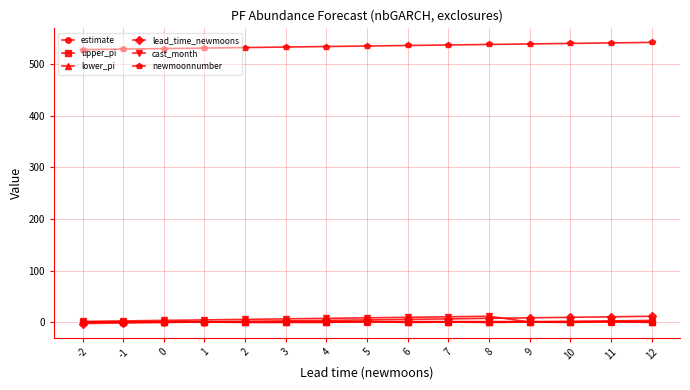

Is the value of lower_pi at 6 greater than the value of newmoonnumber at 10?

No